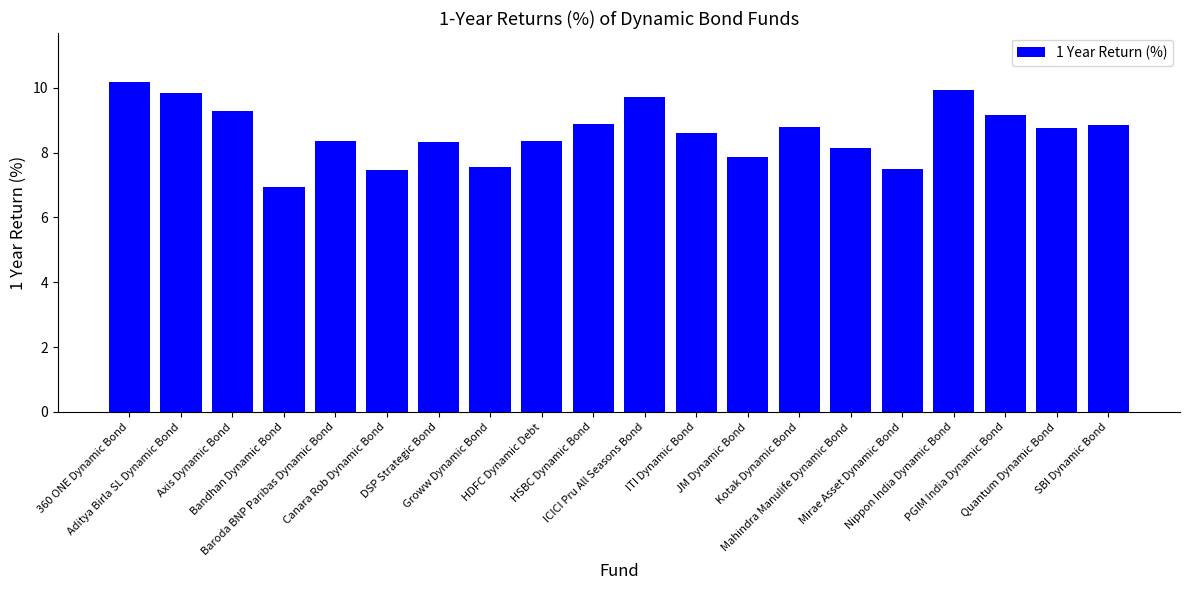

Does the chart contain stacked bars?

No